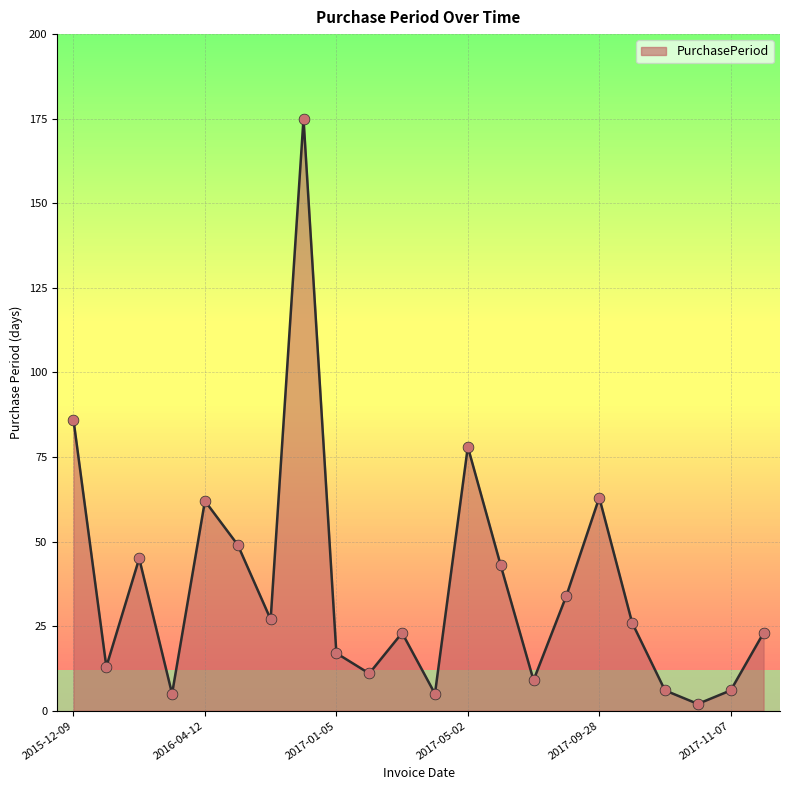

What is the greatest value displayed?

175